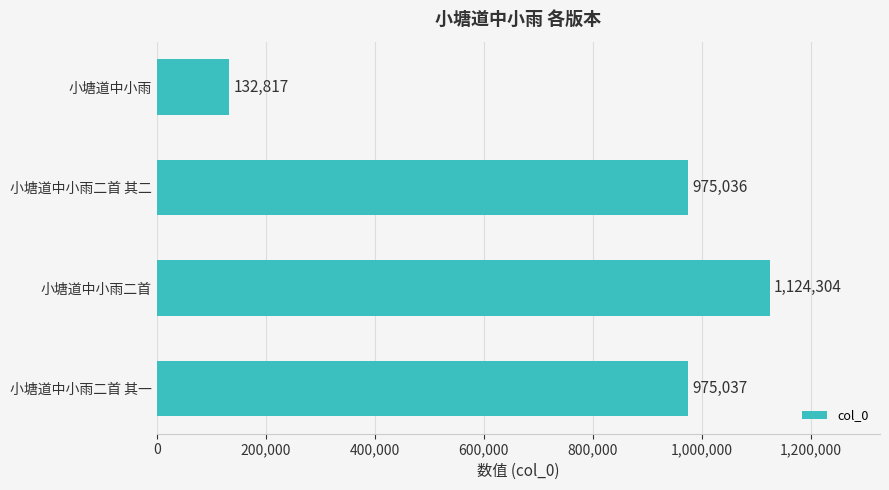

At which label is the value closest to 628560?

小塘道中小雨二首 其二